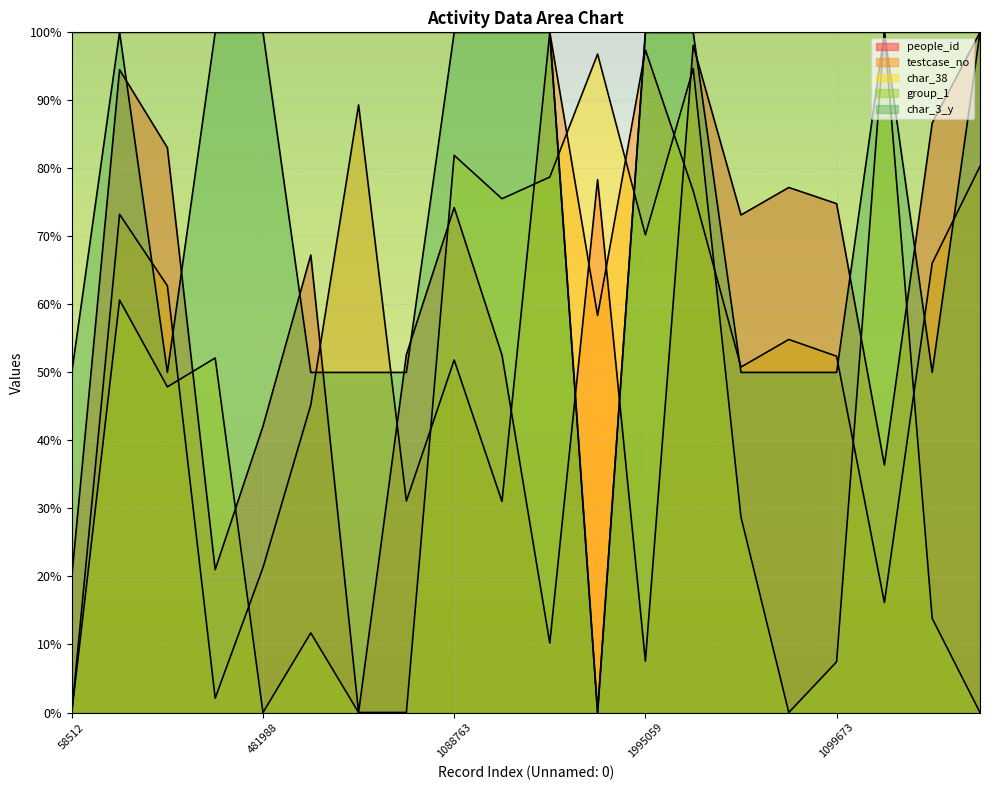

True or false: char_3_y and group_1 intersect in this chart.

False